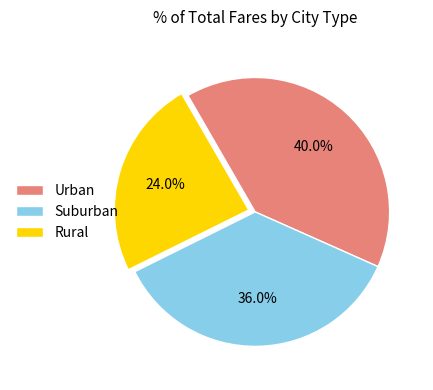

Does Rural account for over 50% of the chart?

No